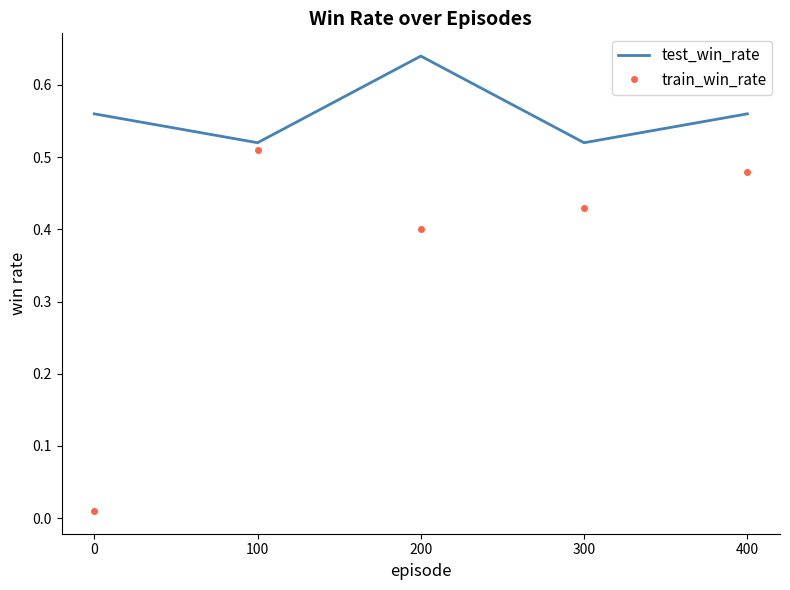

Between 0 and 300, which series saw the biggest shift?

train_win_rate